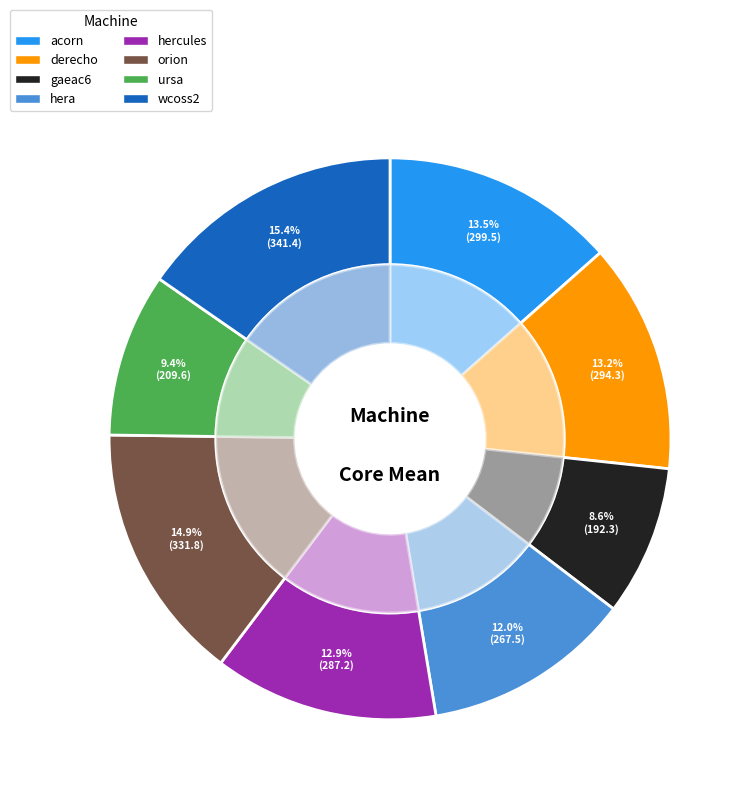

What is the largest slice in the pie chart?

wcoss2